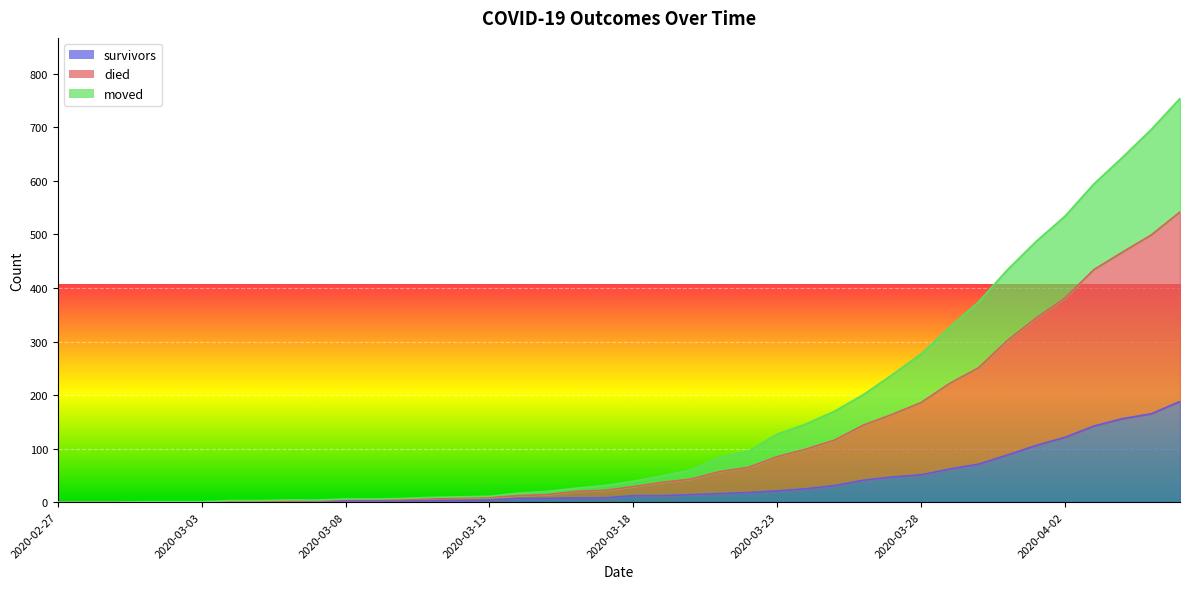

At which category is the sum across all series the highest?

2020-04-06